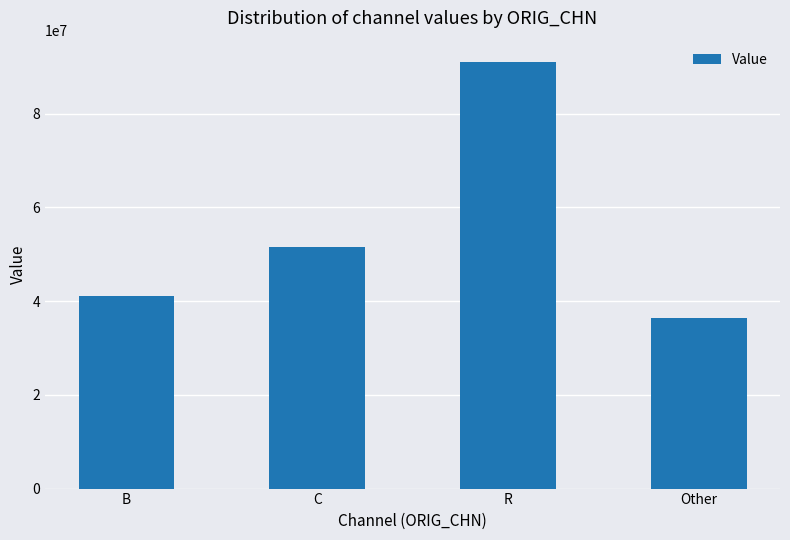

What value does the data have at C, to the nearest 10?

51483000